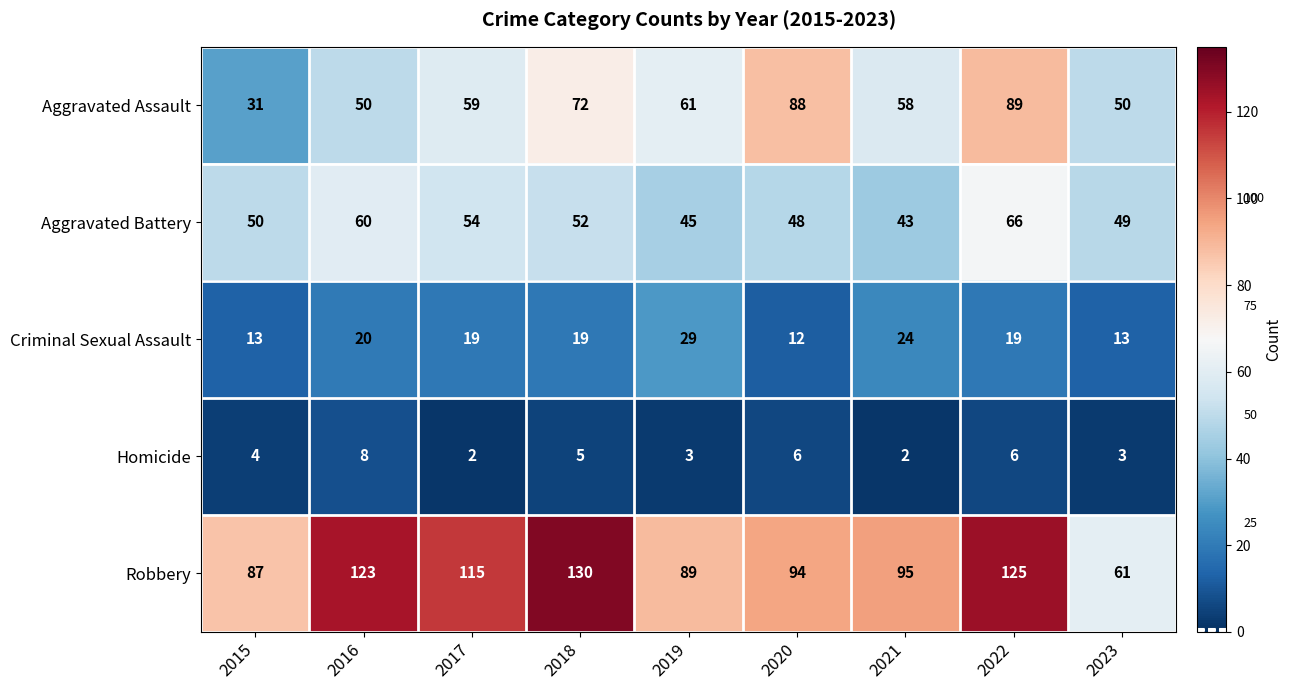

What is the maximum value shown in the chart?

130